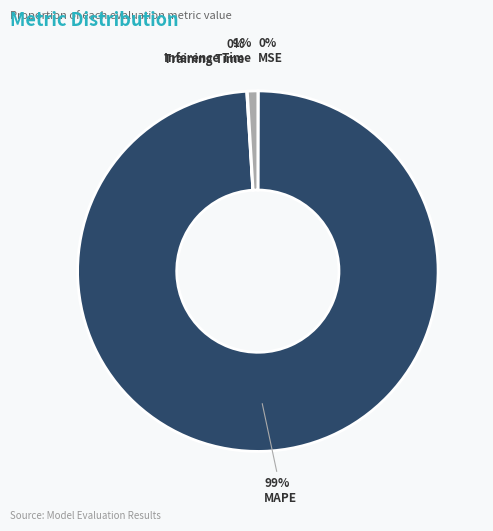

To the nearest percent, what is the difference between the largest and smallest slice percentages?

99%